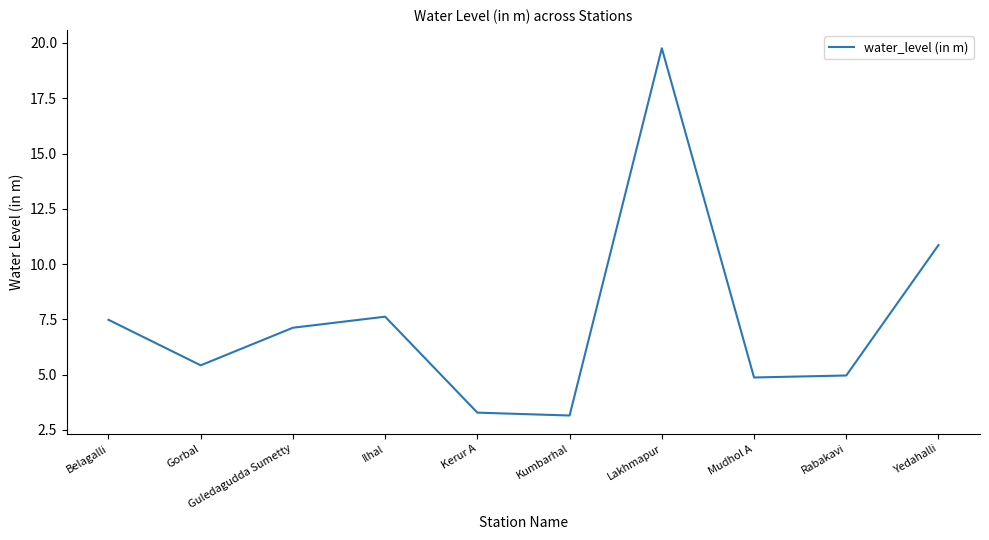

What position from the right is Yedahalli?

1